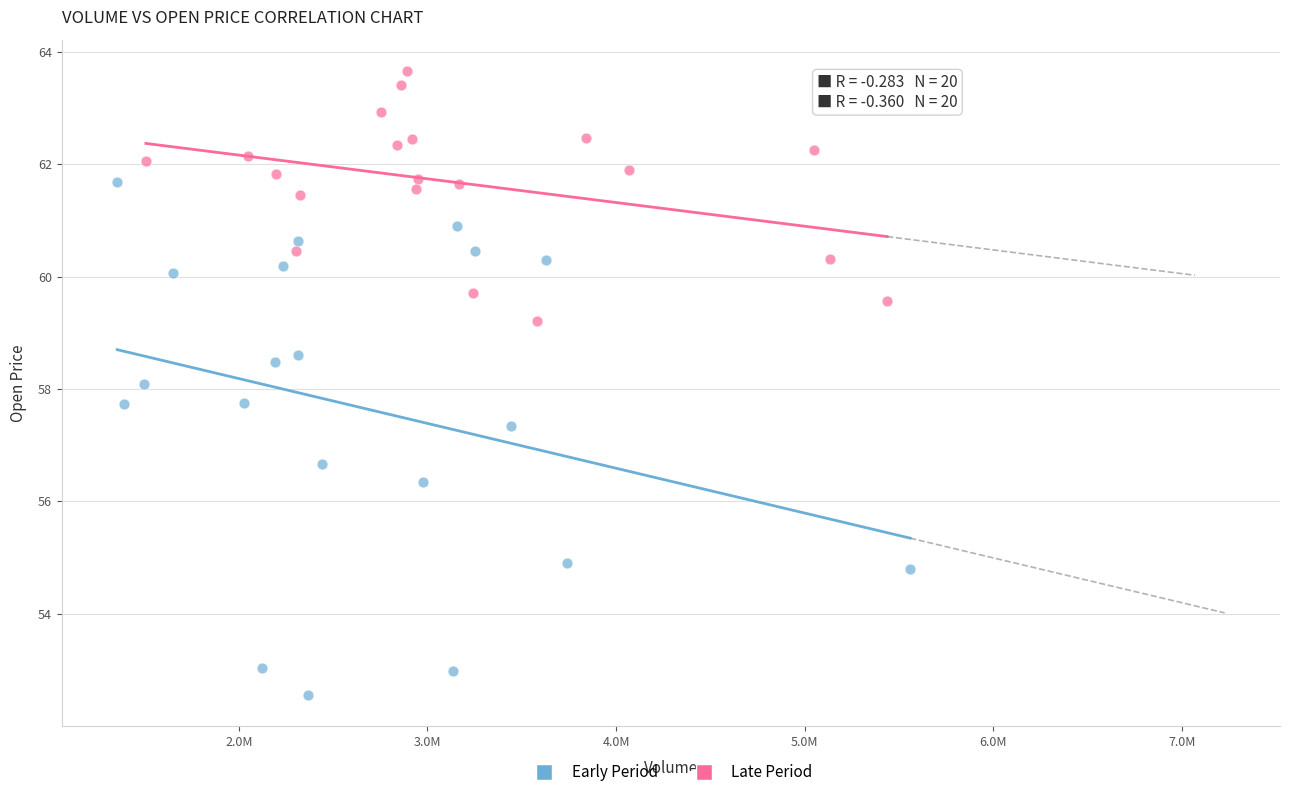

Which series has the largest Y range (max minus min)?

Early Period